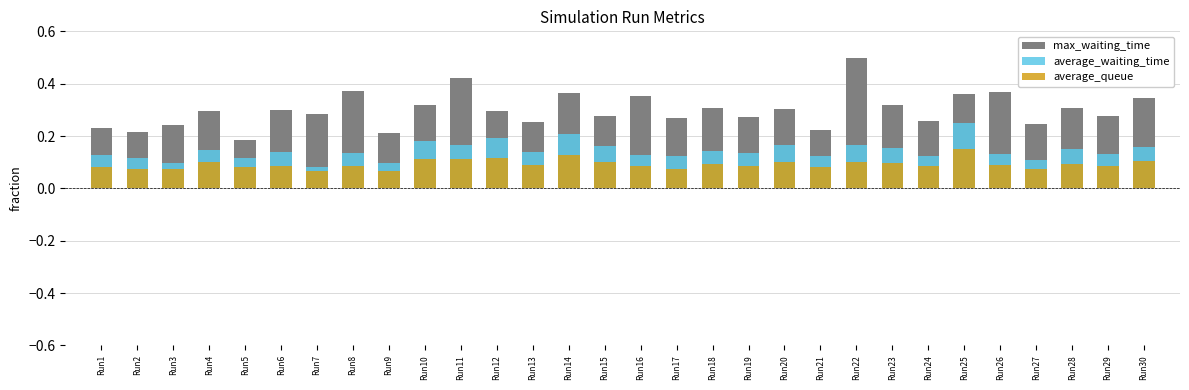

What is the value of the average_queue bar at the 1st from the left?

0.1